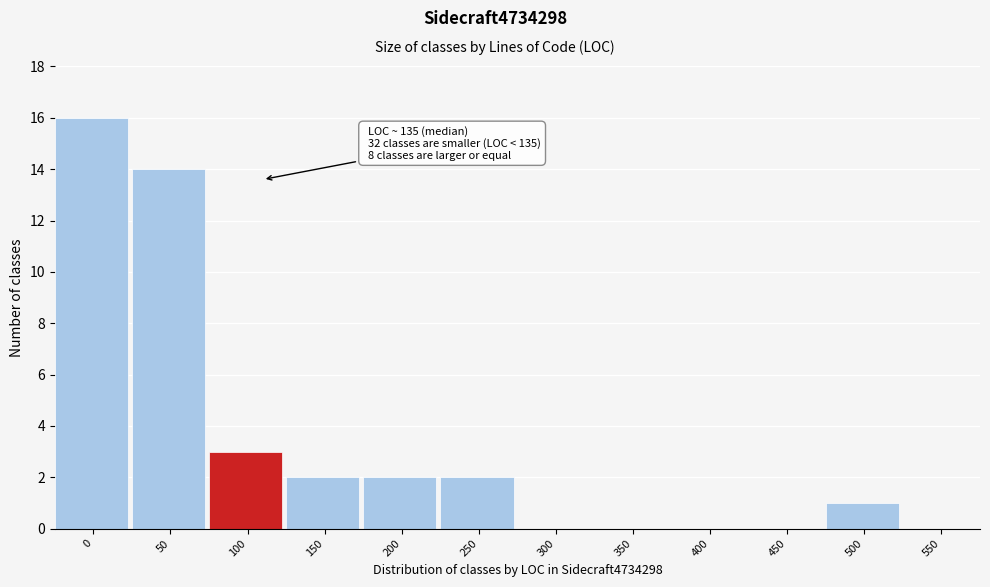

Reading right to left, what are all the values shown in this chart?

550=0	500=1	450=0	400=0	350=0	300=0	250=2	200=2	150=2	100=3	50=14	0=16